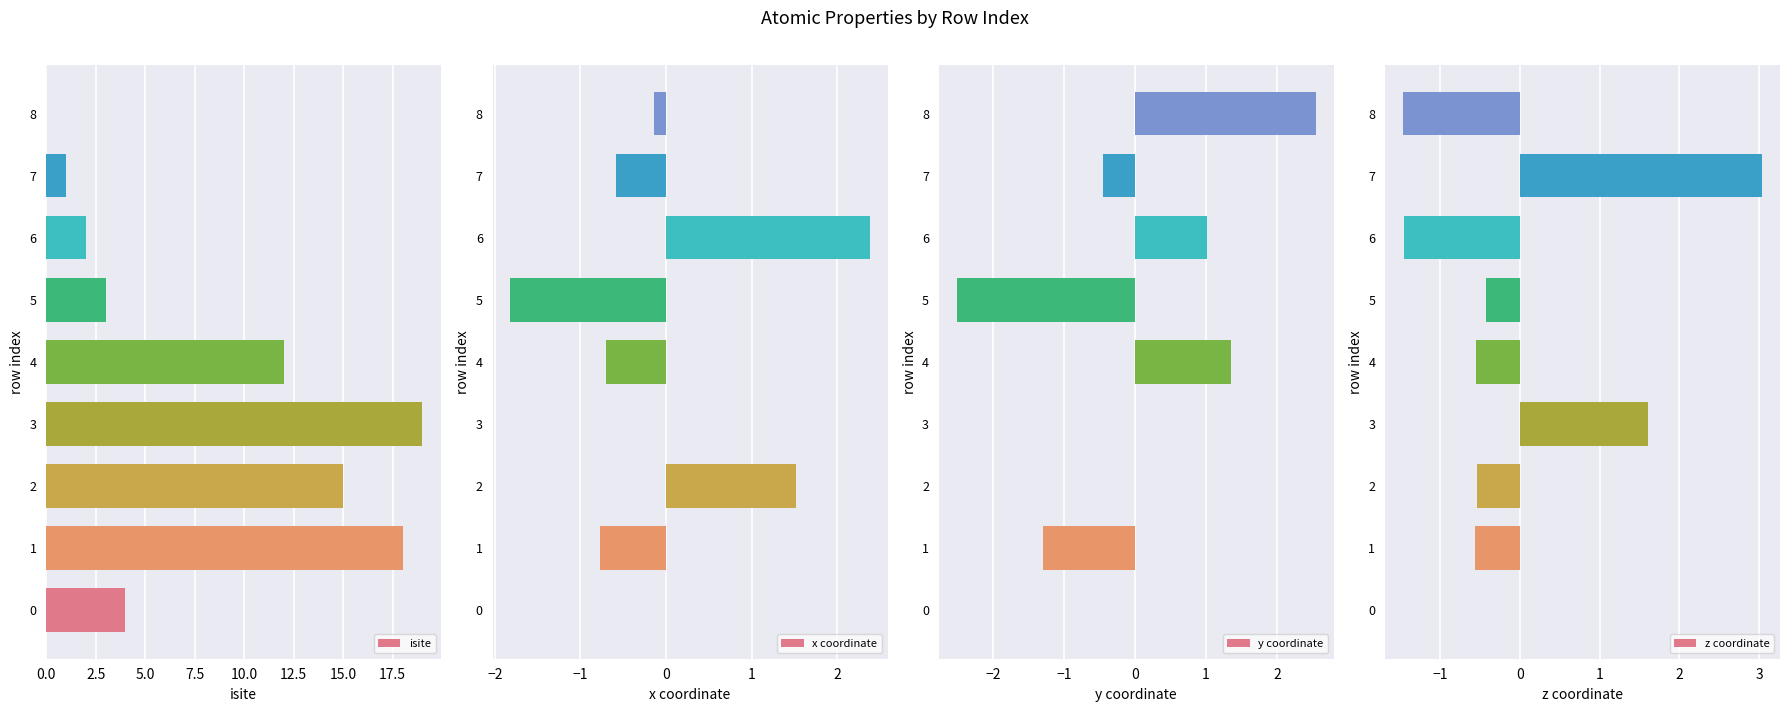

The isite series shows 11 at 3. True or false?

False